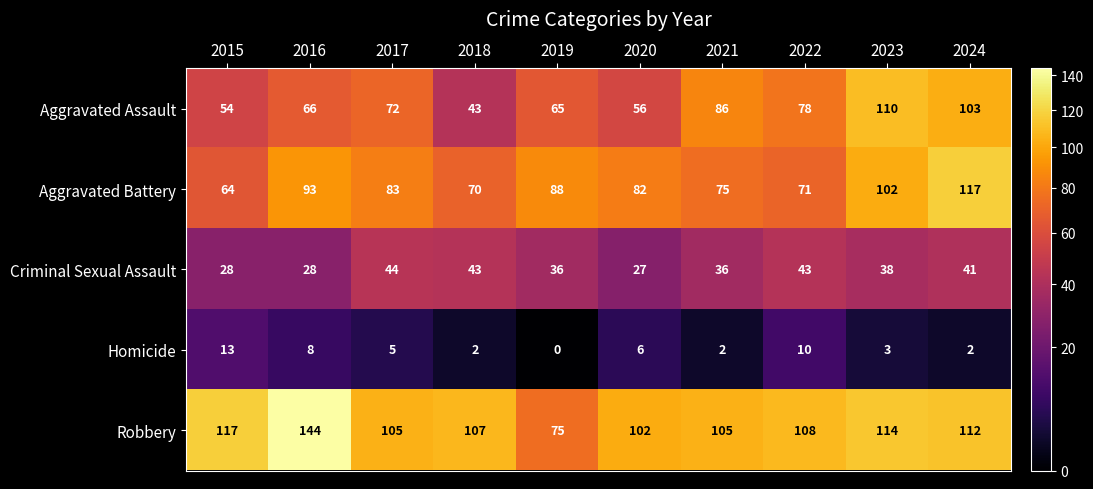

At which label does Criminal Sexual Assault first exceed 38?

2017